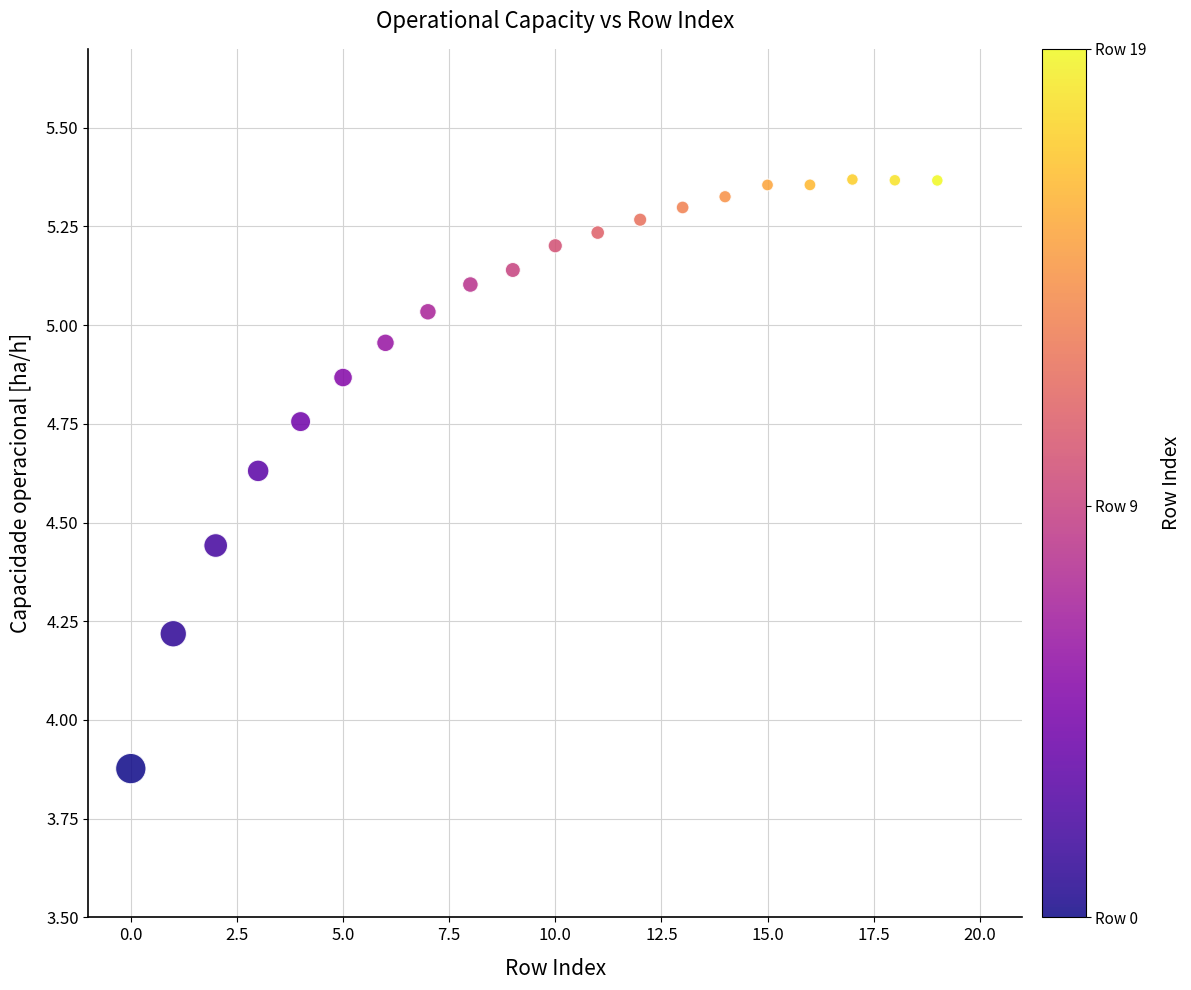

What is the range of Y values (max minus min)?

1.5